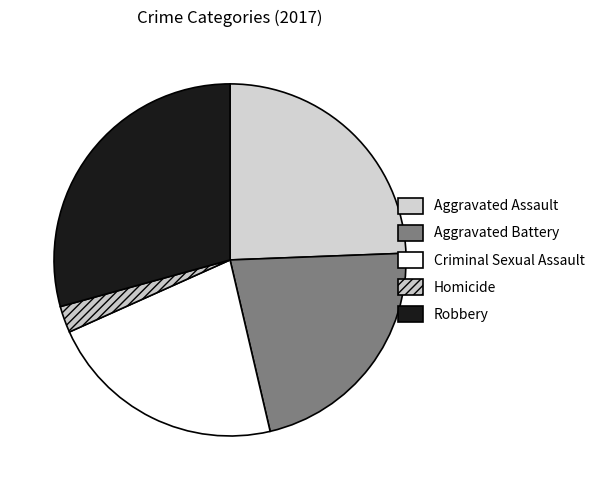

To the nearest percent, what is the difference between the largest and smallest slice percentages?

27%